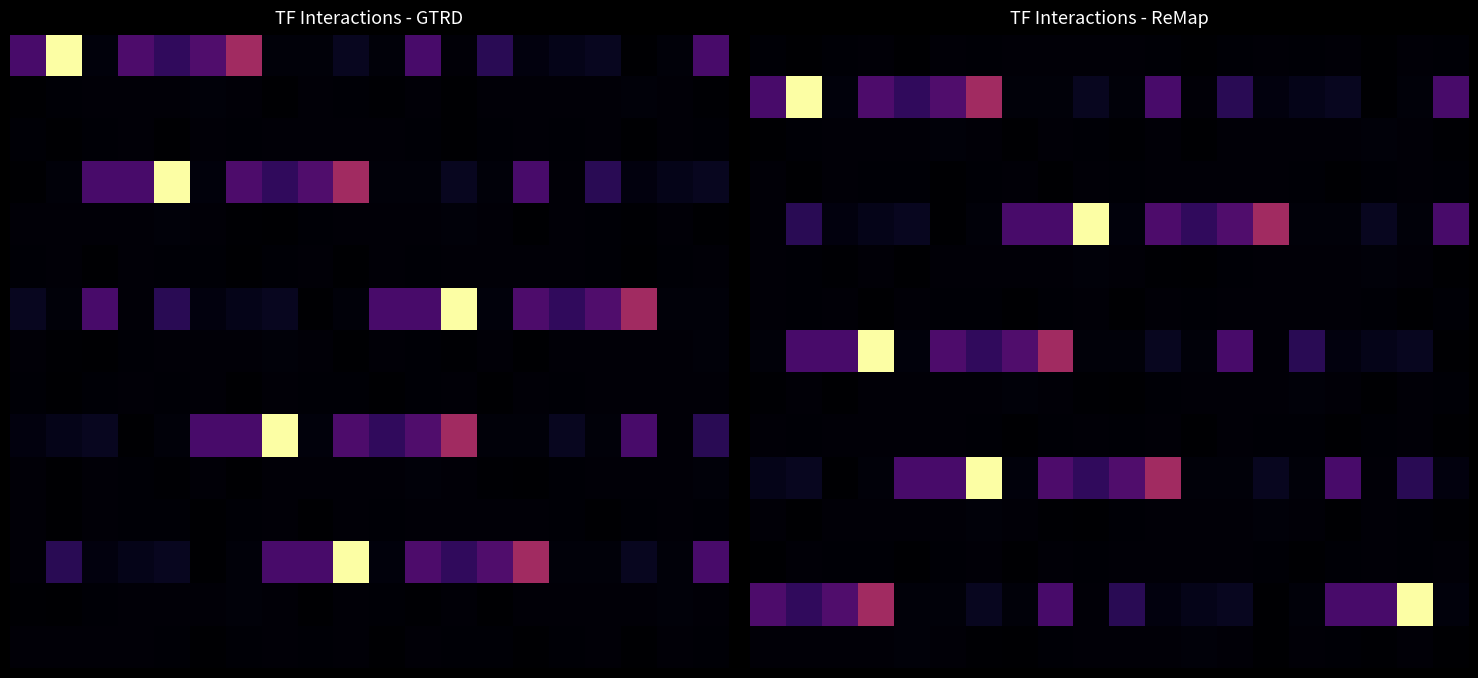

At which category is the sum across all series the highest?

3